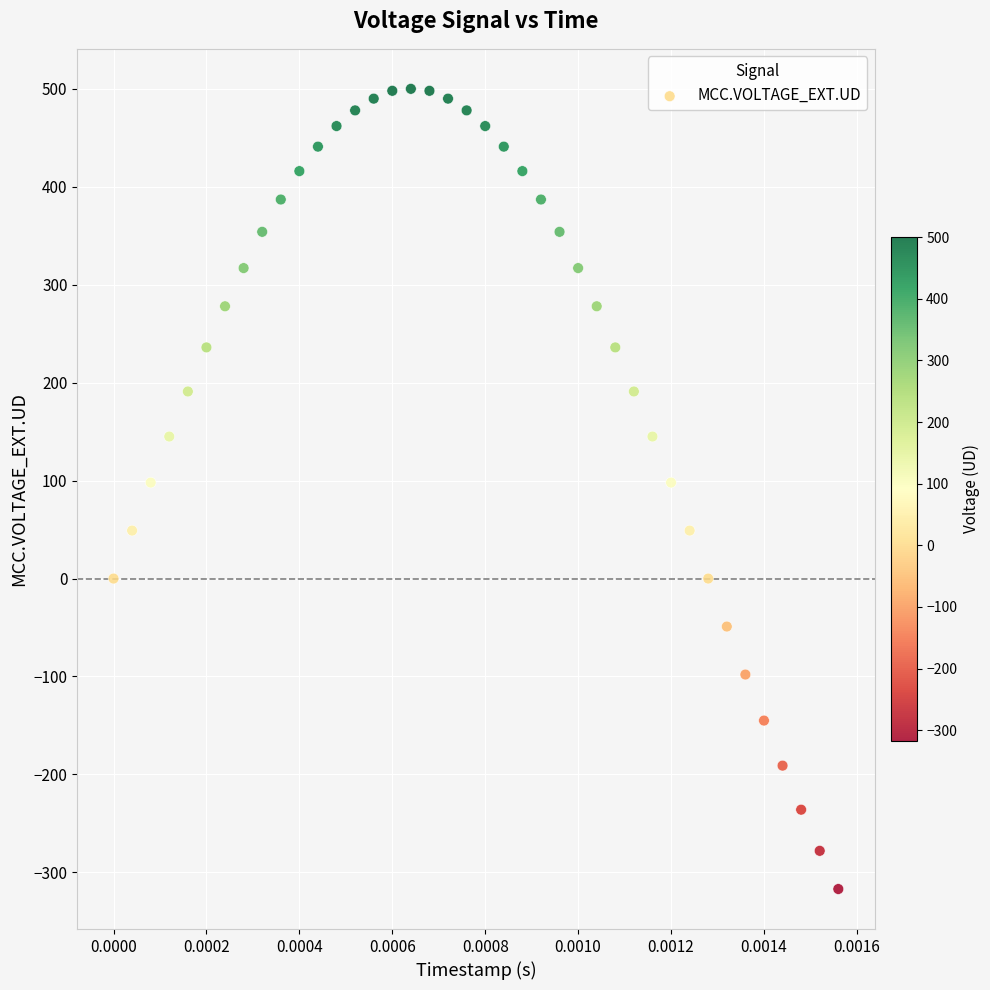

What is the range of Y values (max minus min)?

817